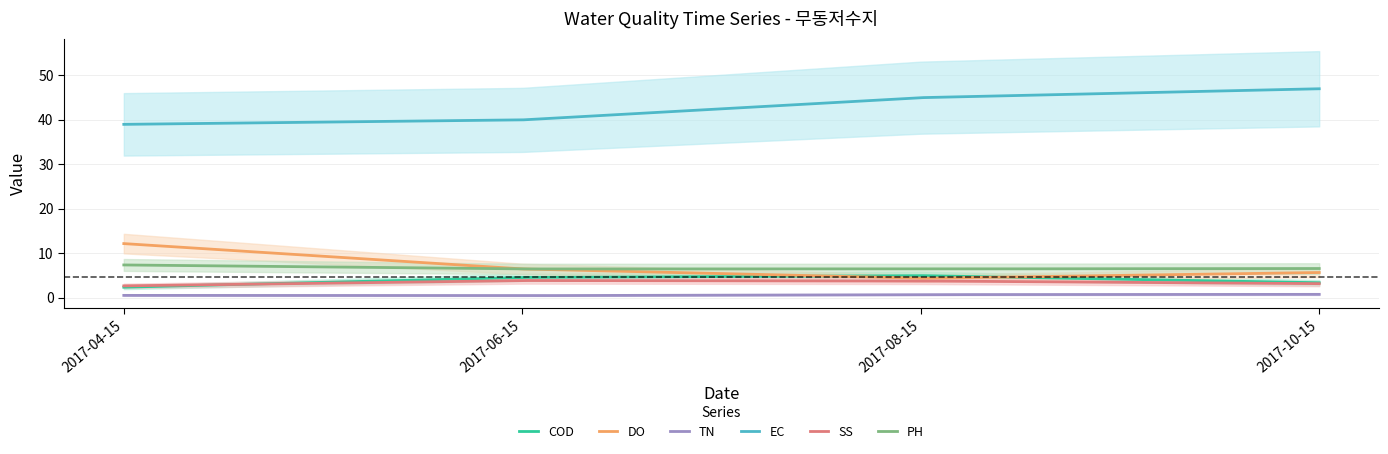

Which series has the largest total across all categories?

ec